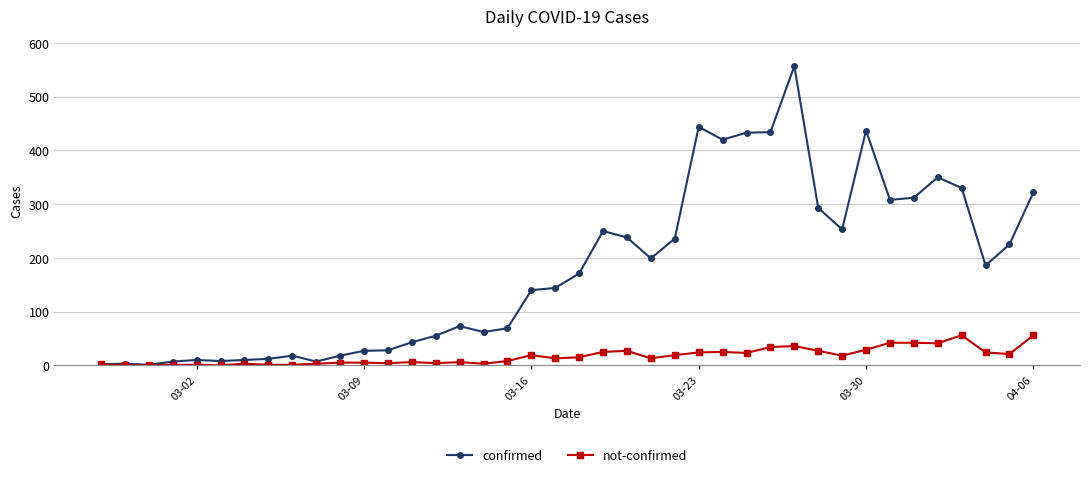

Rank the series by their maximum value, from lowest to highest.

not-confirmed, confirmed